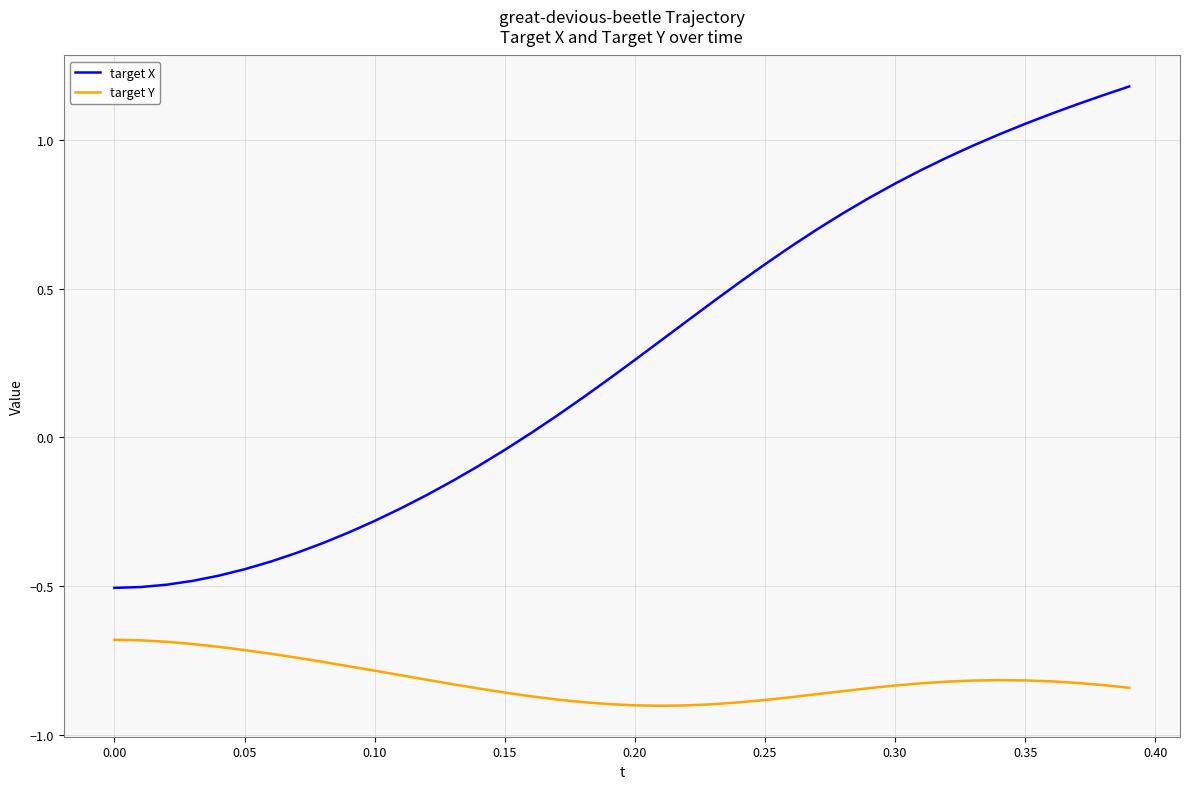

Rank the series by their maximum value, from lowest to highest.

target Y, target X